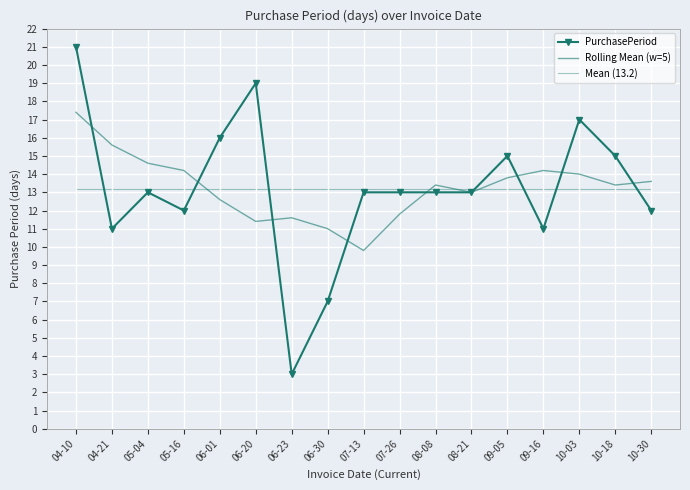

What is the sum of all Mean (13.2) values?

224.0